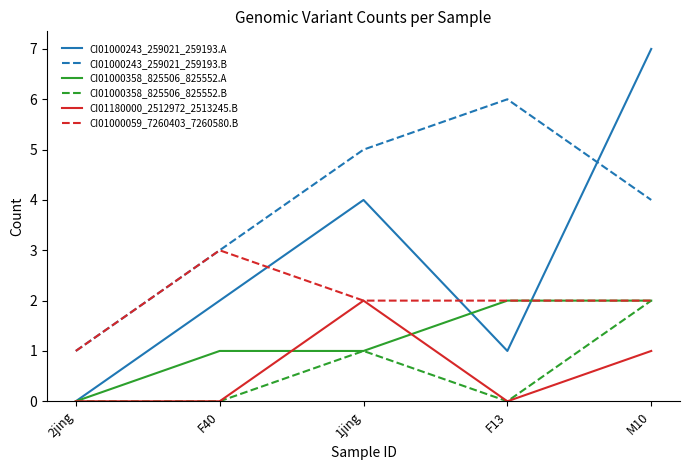

What is the greatest value displayed?

7